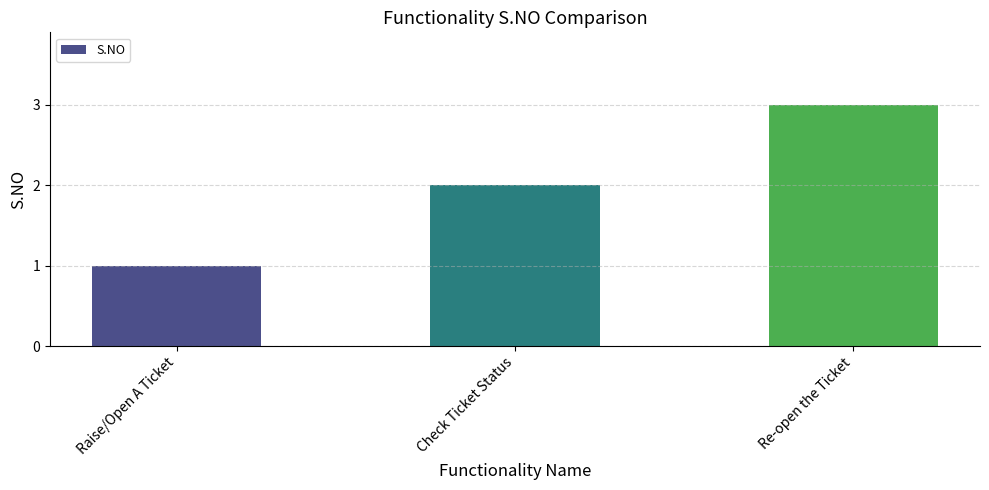

List the labels in order of value, largest first.

Re-open the Ticket, Check Ticket Status, Raise/Open A Ticket